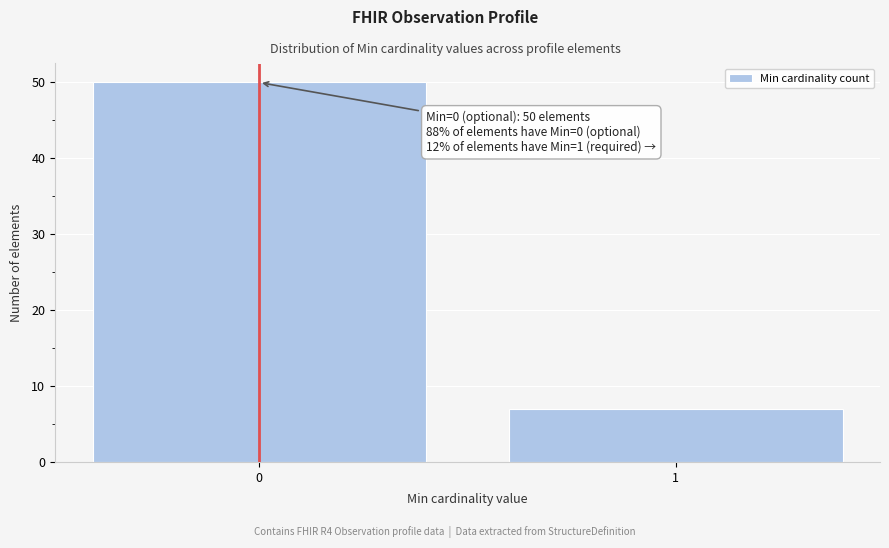

Reading left to right, what are all the values shown in this chart?

50	7